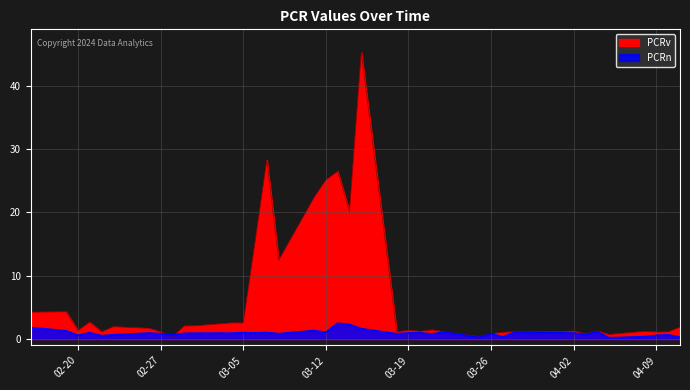

At which category is the sum across all series the highest?

2024-03-15